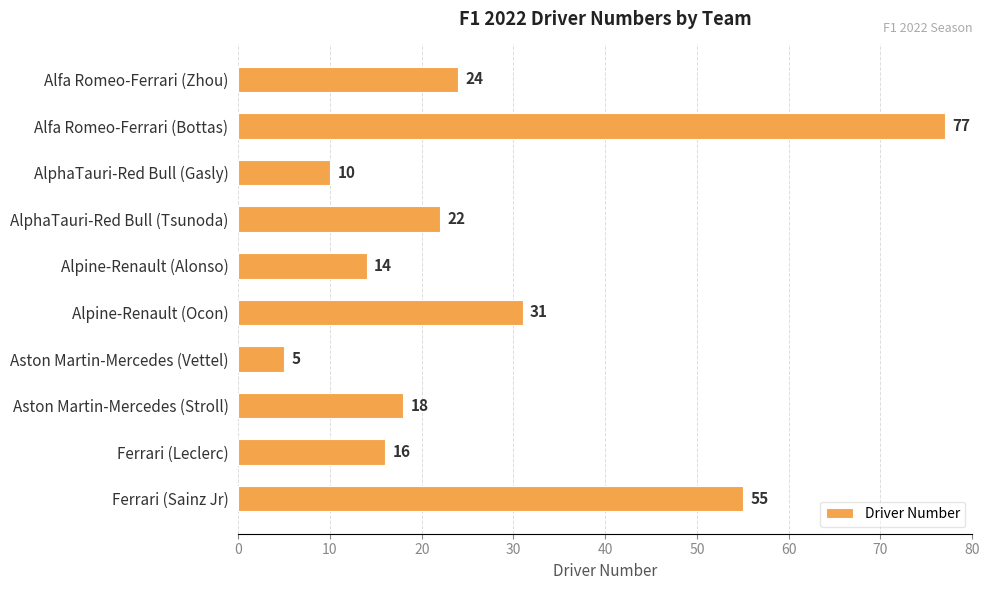

How many data points are less than 22?

5